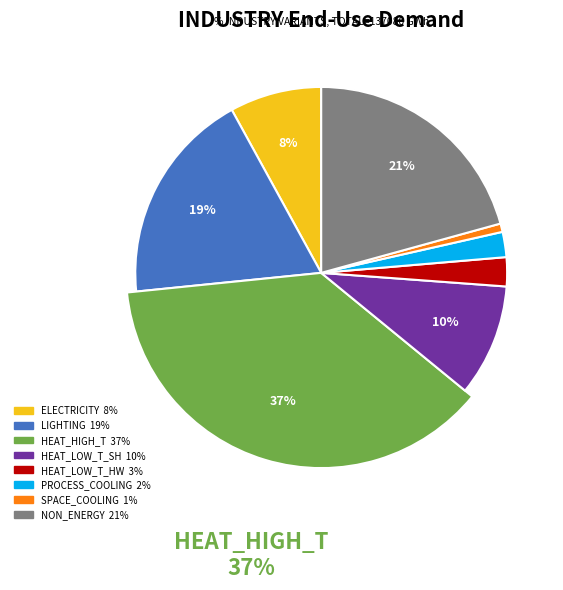

Which slice is the largest?

HEAT_HIGH_T